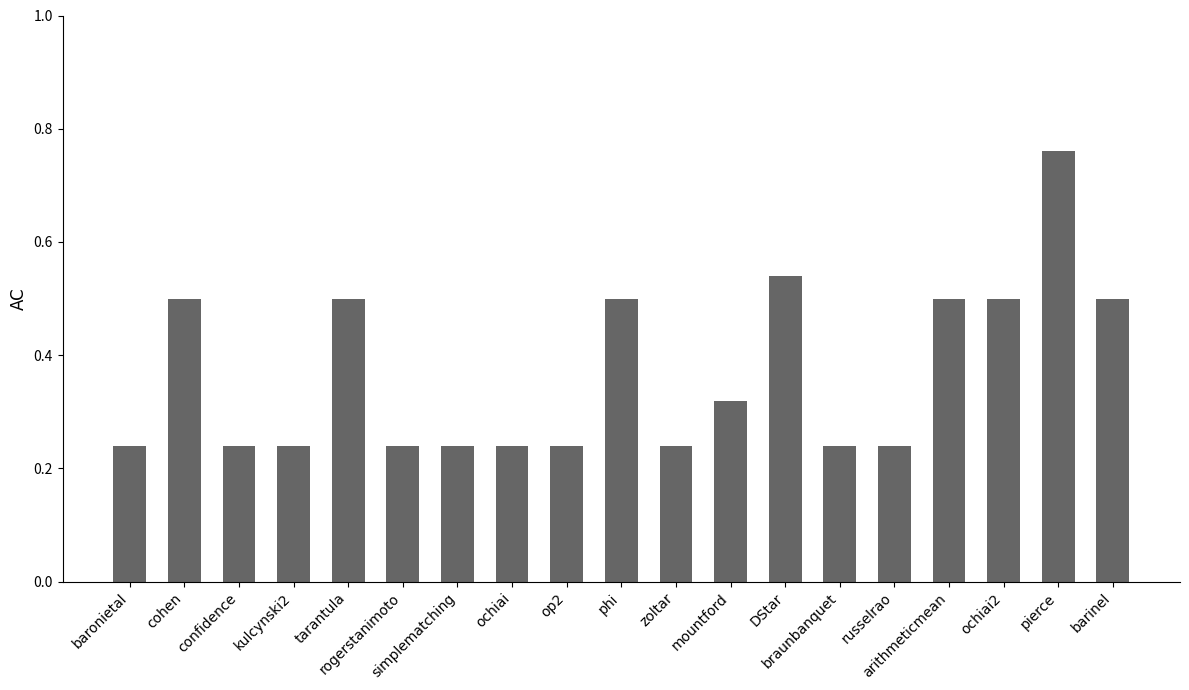

Which label corresponds to the largest value in the chart?

pierce